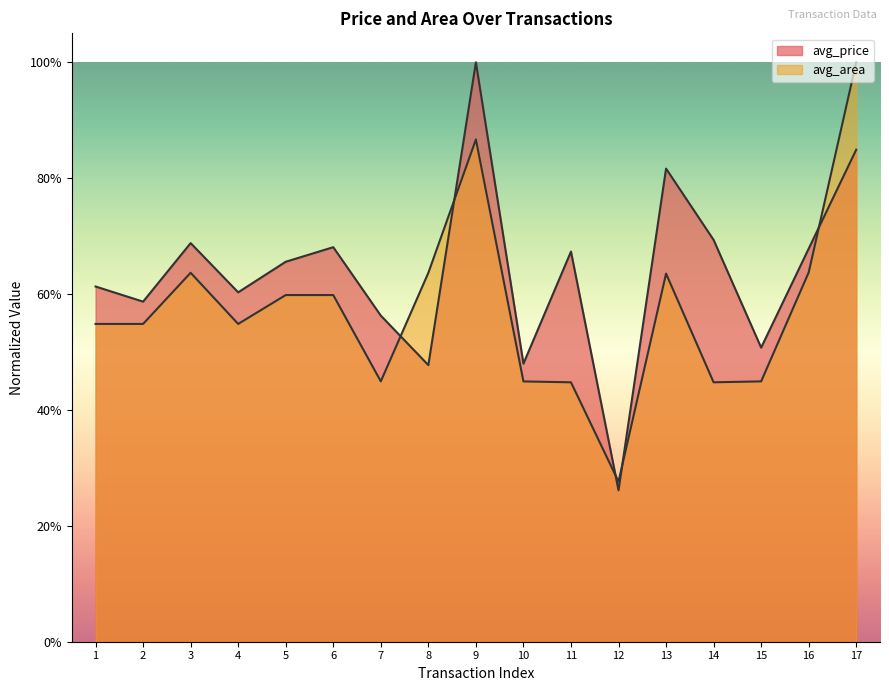

Reading left to right, transcribe all the data shown in this chart.

avg_price: 0.6	0.6	0.7	0.6	0.7	0.7	0.6	0.5	1.0	0.5	0.7	0.3	0.8	0.7	0.5	0.7	0.8
avg_area: 0.5	0.5	0.6	0.5	0.6	0.6	0.4	0.6	0.9	0.4	0.4	0.3	0.6	0.4	0.4	0.6	1.0